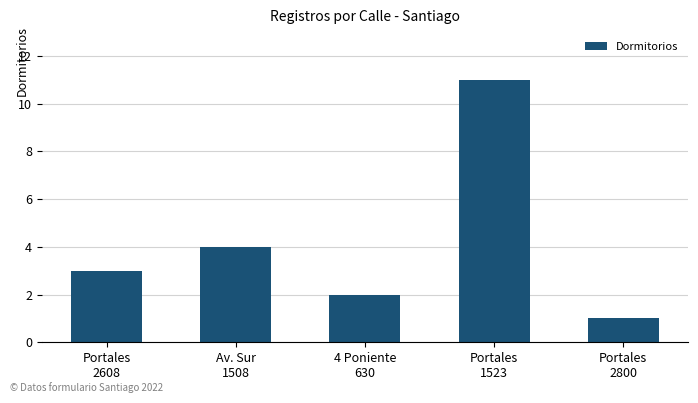

What is the label of the 1st bar from the left?

Portales
2608